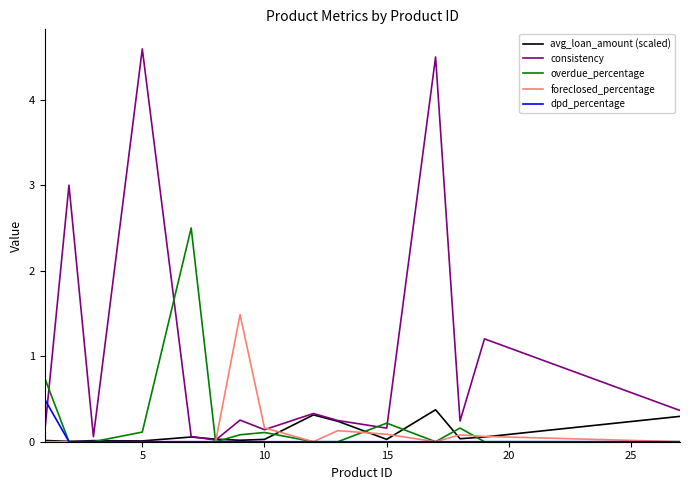

True or false: overdue_percentage has more than 2 points higher than both neighbors.

True